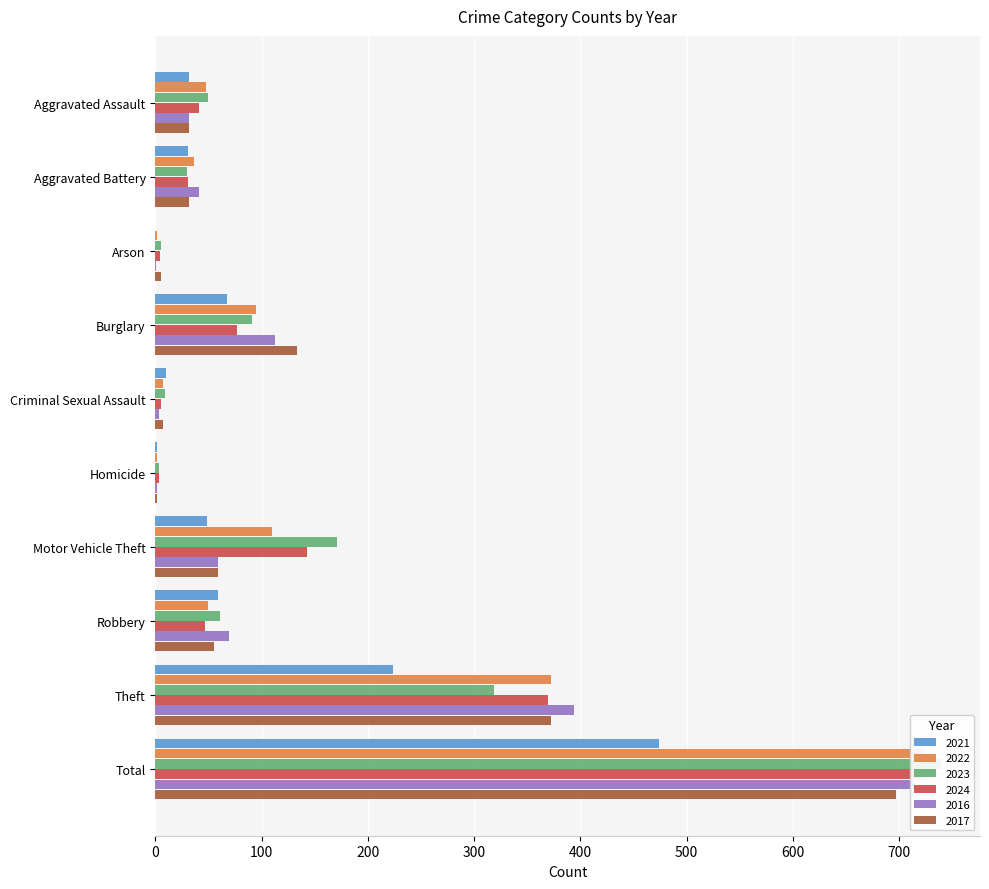

Which series changed the most between Homicide and Total?

2023